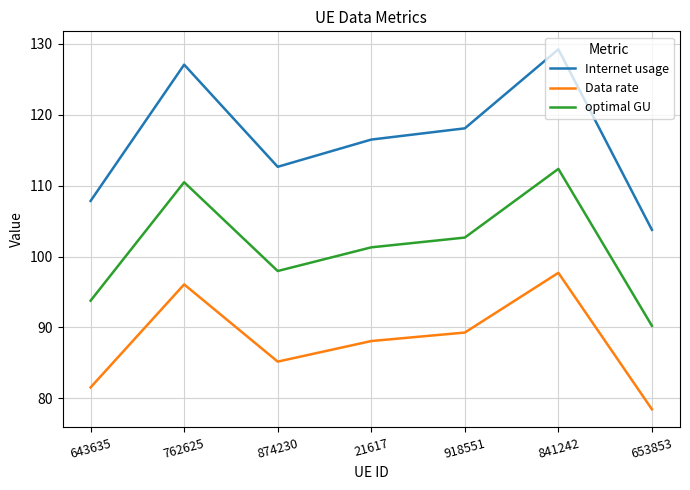

Rank the categories by Data rate value from highest to lowest.

841242, 762625, 918551, 21617, 874230, 643635, 653853